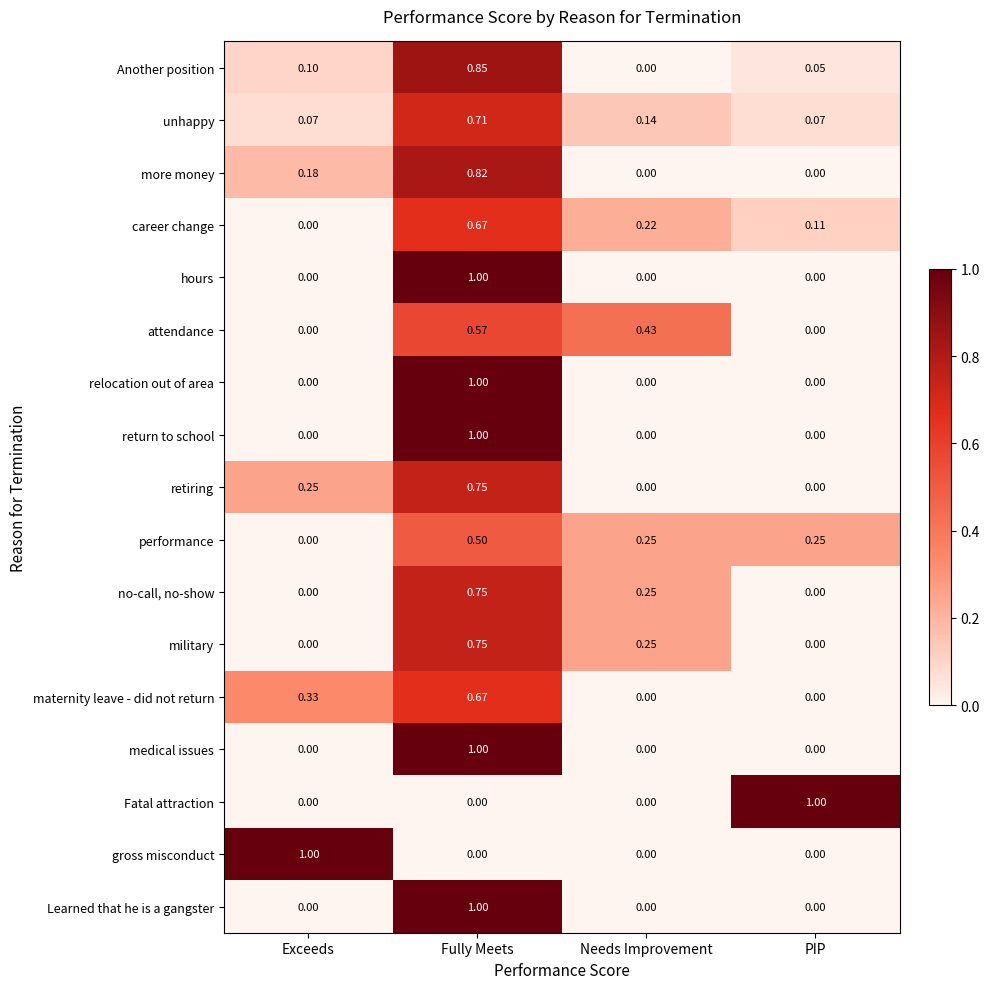

Which series changed the most between Exceeds and Needs Improvement?

gross misconduct